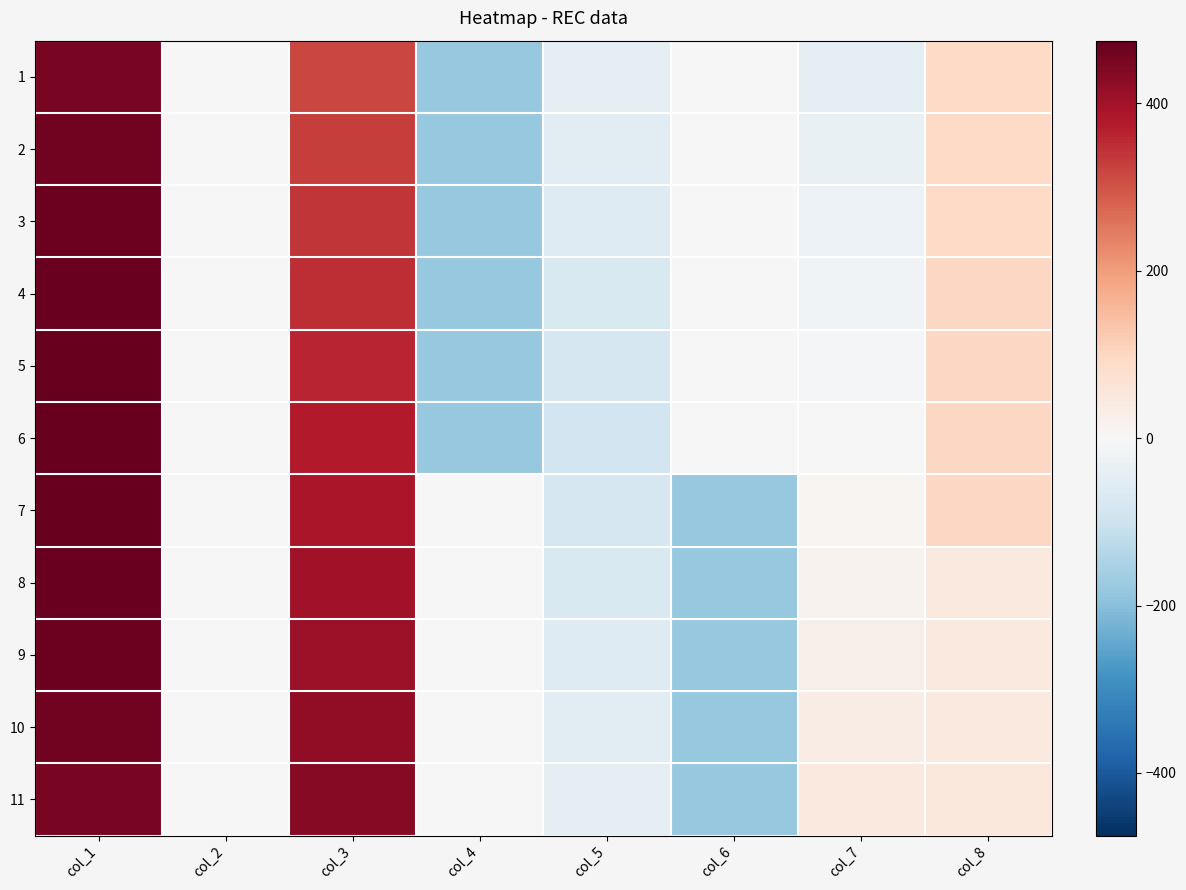

Which series changed the most between col_2 and col_8?

7